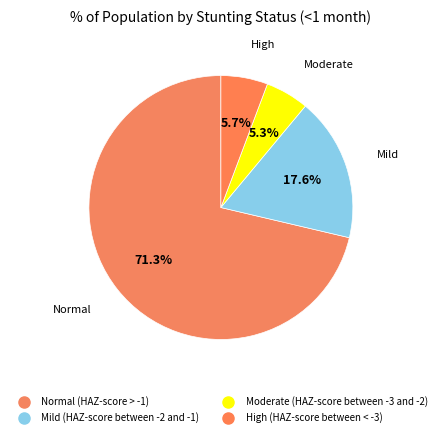

What is the majority slice?

Normal (HAZ-score > -1)